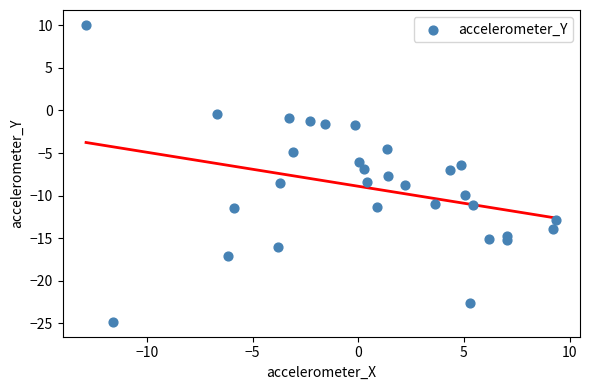

What is the range of Y values (max minus min)?

34.9